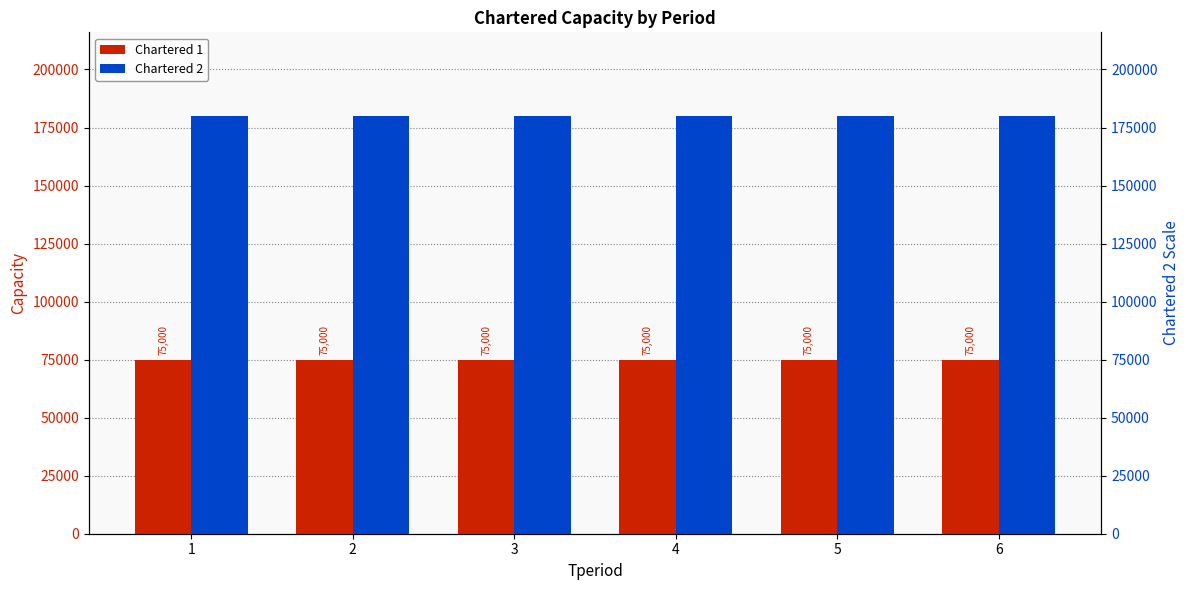

Reading left to right, list all the values displayed in this chart.

Chartered 1: 75000	75000	75000	75000	75000	75000
Chartered 2: 180000	180000	180000	180000	180000	180000